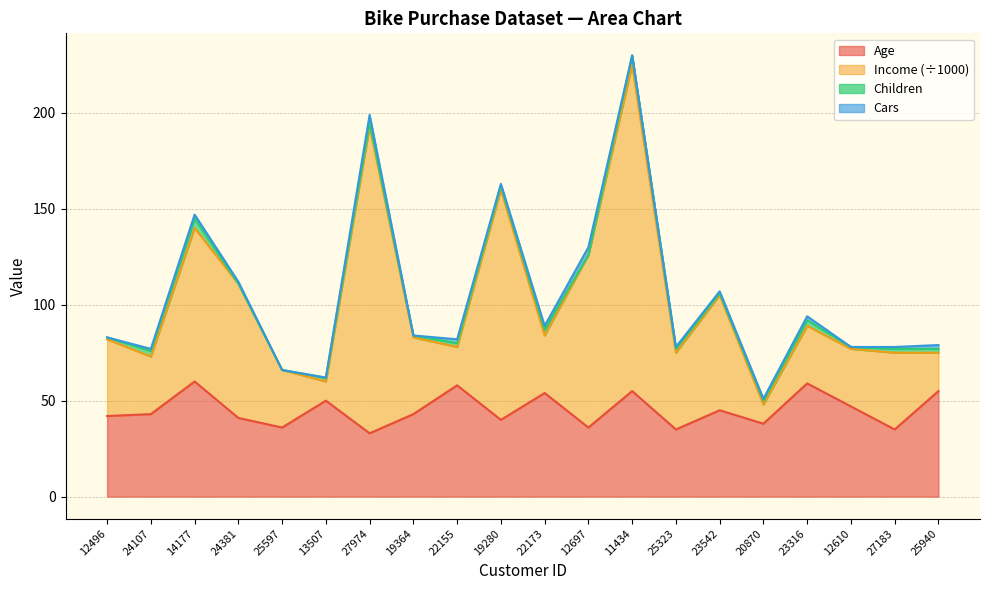

What is the greatest value displayed?

225